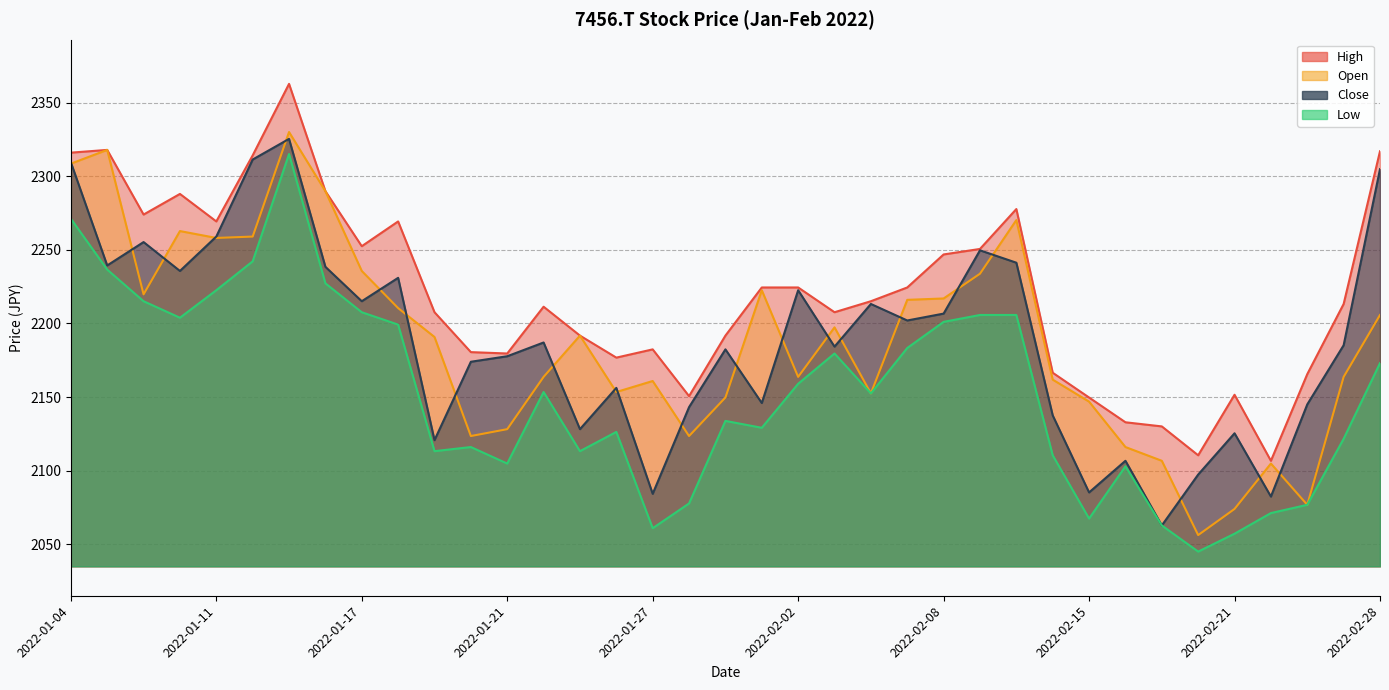

How many series are shown in this chart?

4